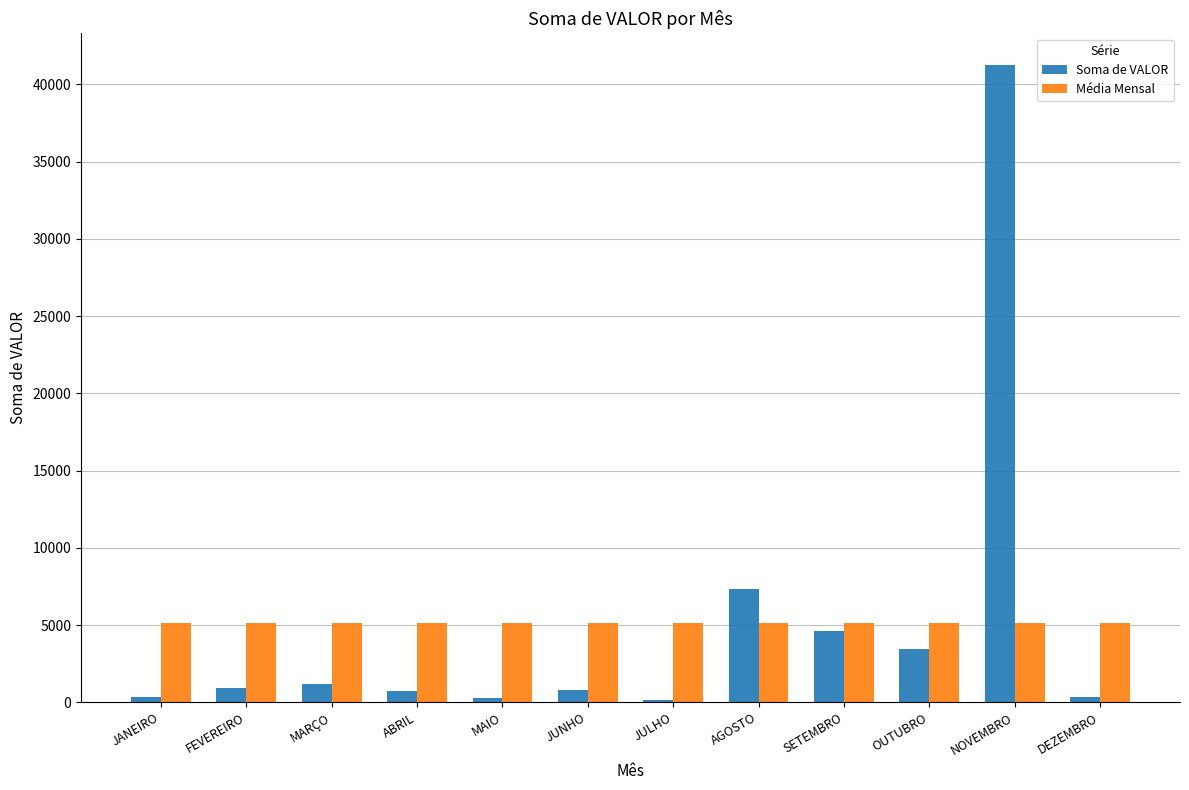

What is the average value of the Média Mensal series?

5121